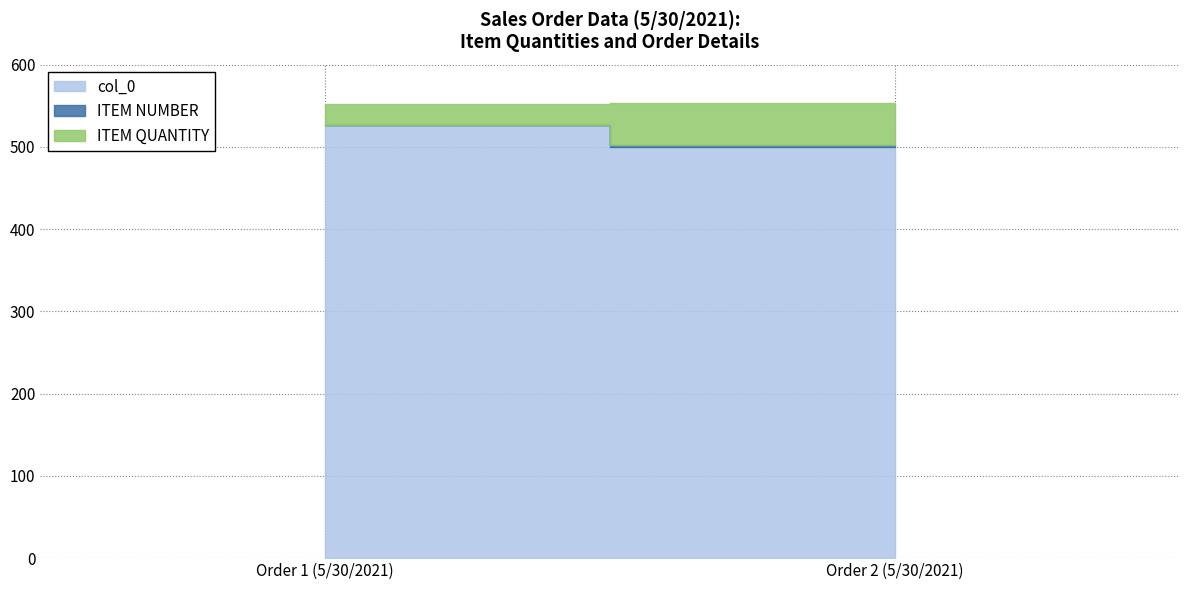

At which label does ITEM QUANTITY reach its peak?

Order 2 (5/30/2021)